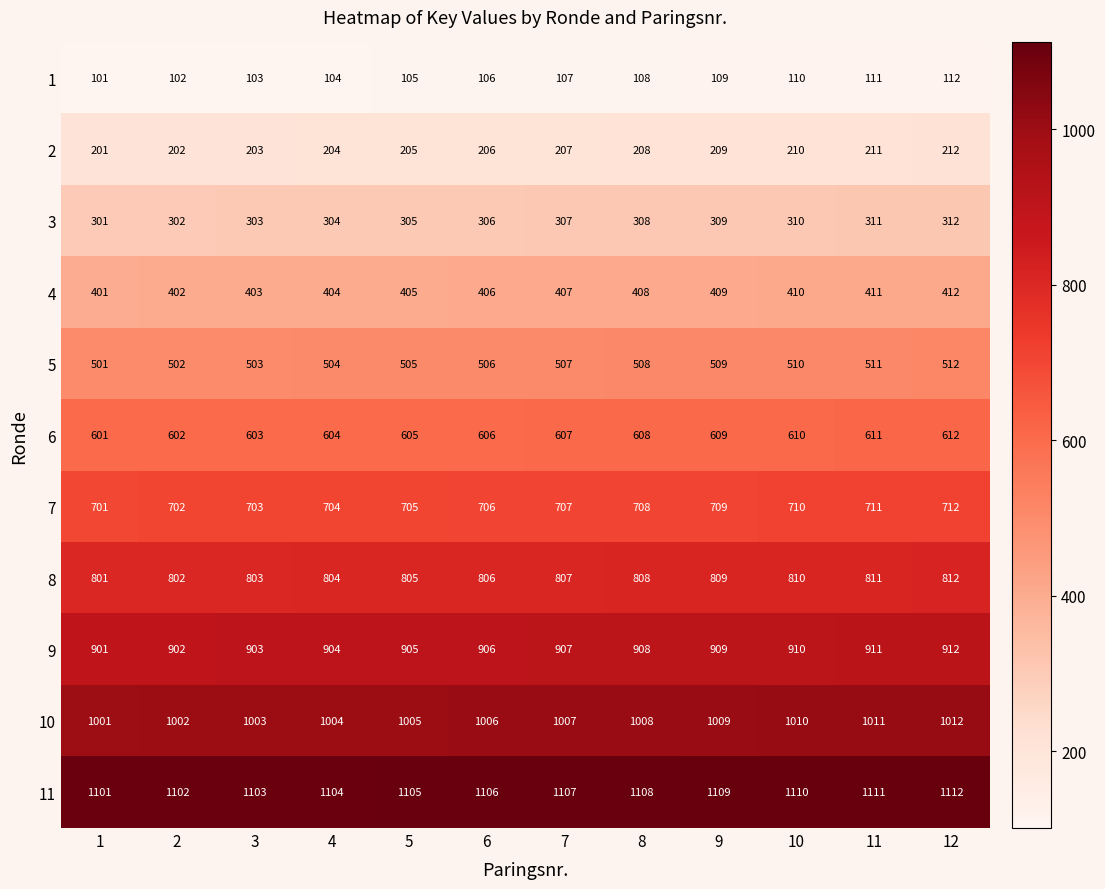

At how many categories does at least one series exceed 822?

12